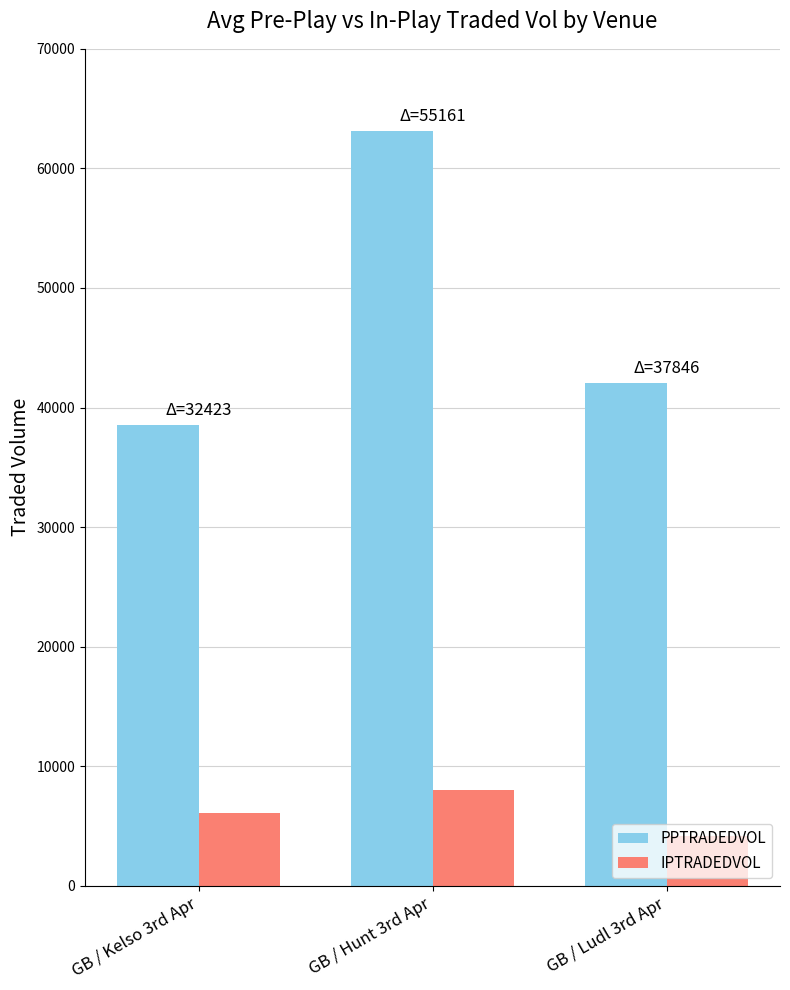

The value of IPTRADEDVOL at GB / Ludl 3rd Apr is 4194.0. True or false?

True